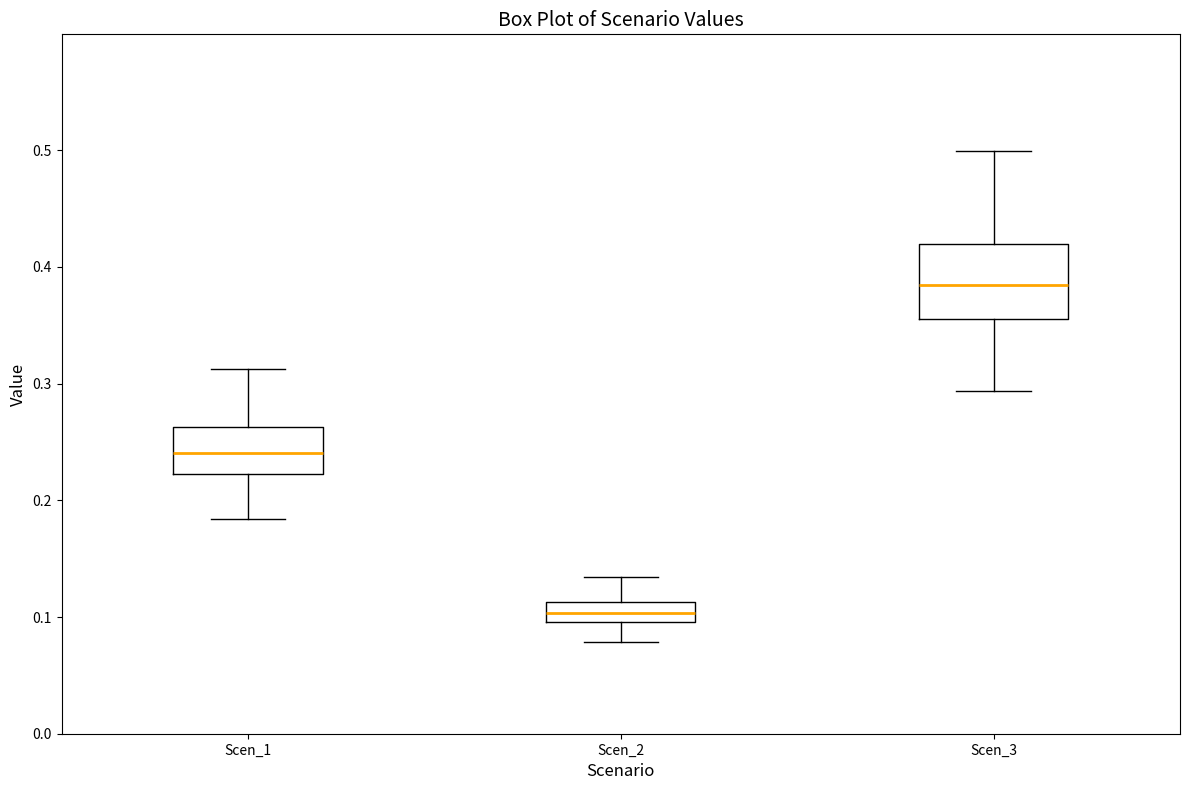

Where does the lower whisker of the box for Scen_3 end on the y-axis? The values are not printed on the chart, so give them approximately, as read against the axis.

0.29